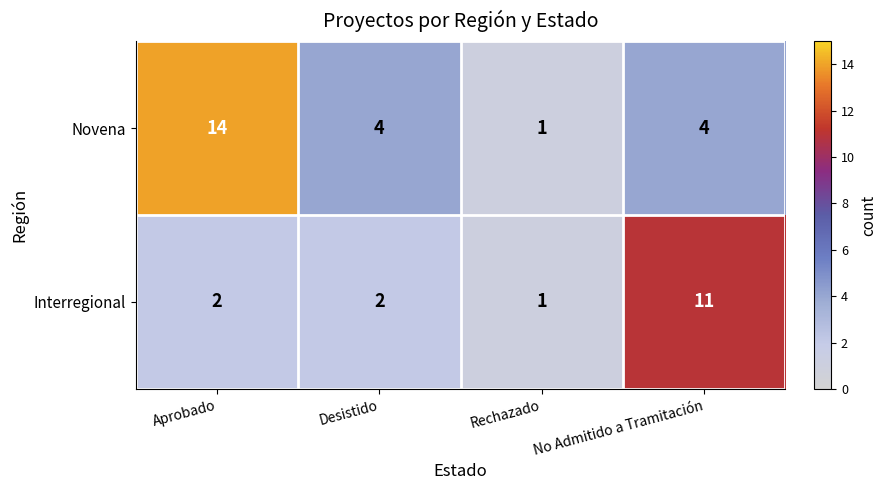

The value of Novena at Rechazado is 0. True or false?

False